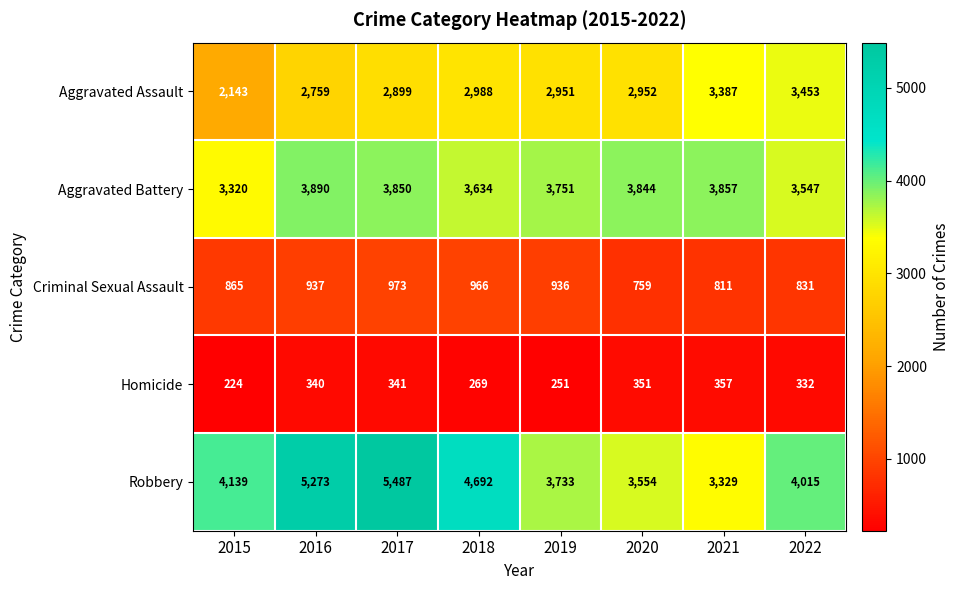

What is the greatest value displayed?

5487